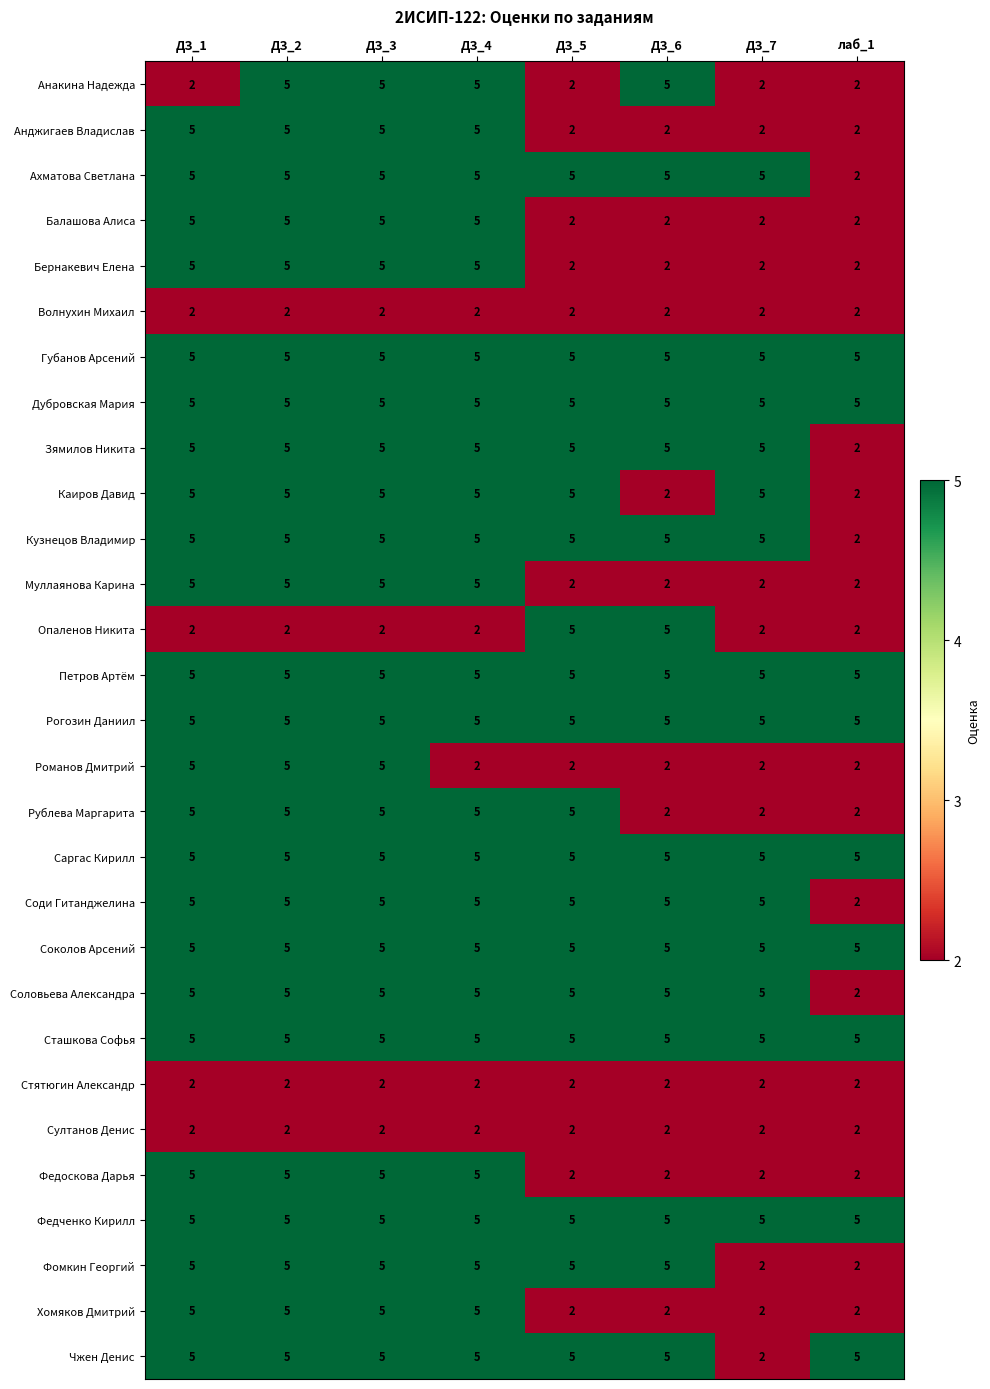

What is the sum of all Соди Гитанджелина values?

37